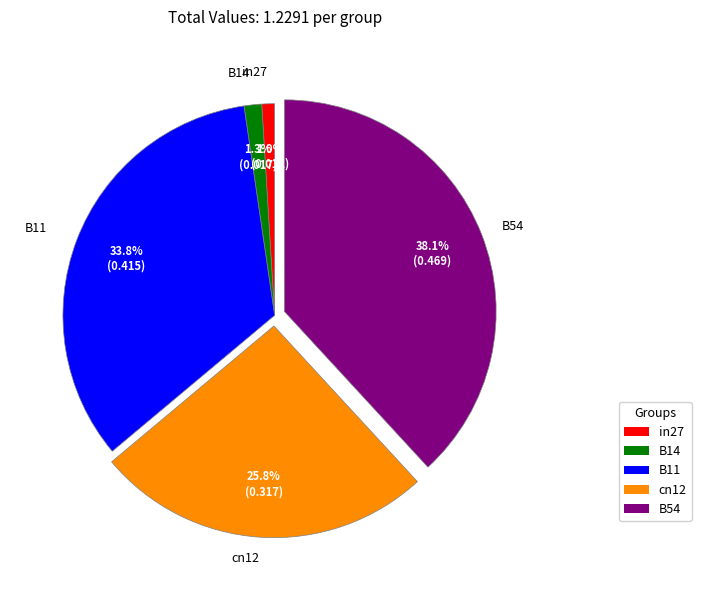

Which has a higher value, cn12 or B11?

B11